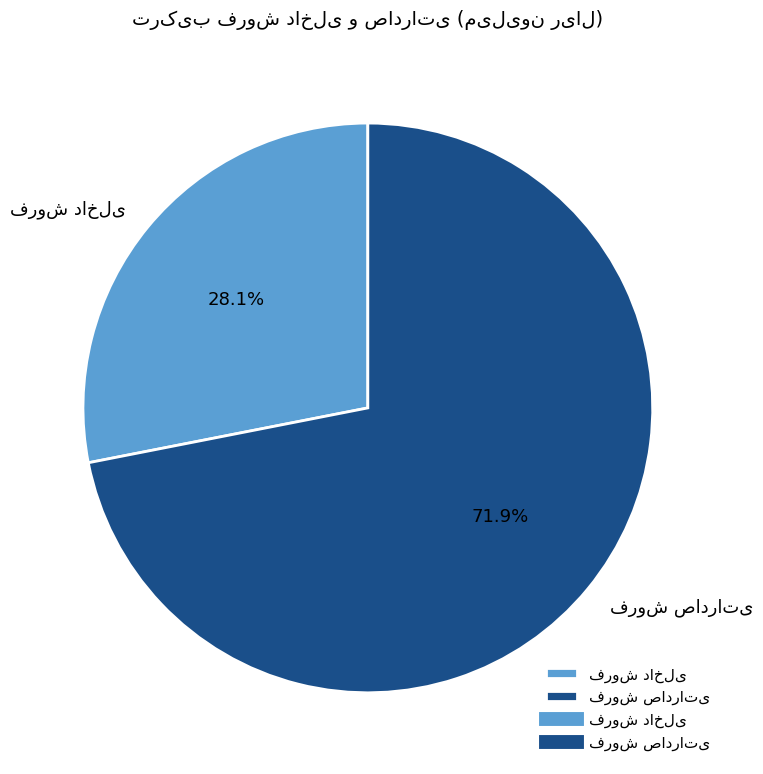

Does فروش صادراتی represent more than half of the total?

Yes